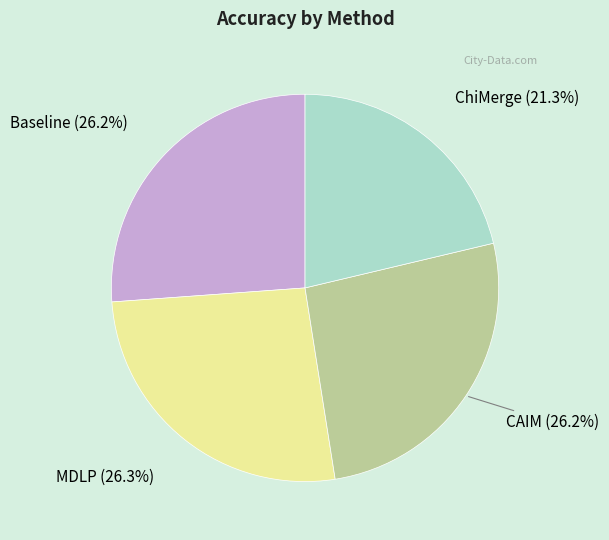

To the nearest percent, what percentage of the pie is Baseline?

26%